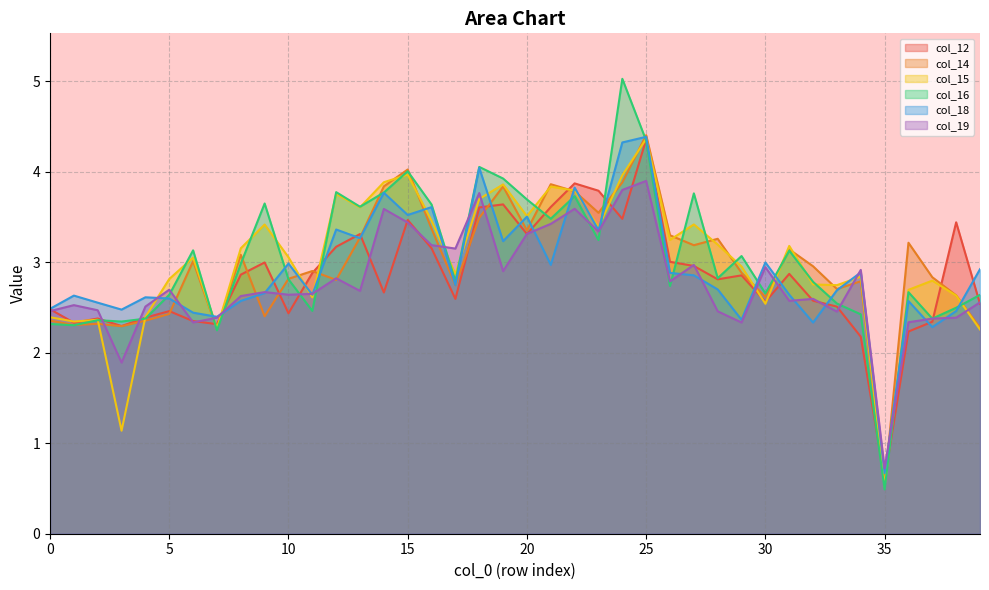

Rank the series at 6 from lowest to highest value.

col_19, col_12, col_18, col_14, col_15, col_16